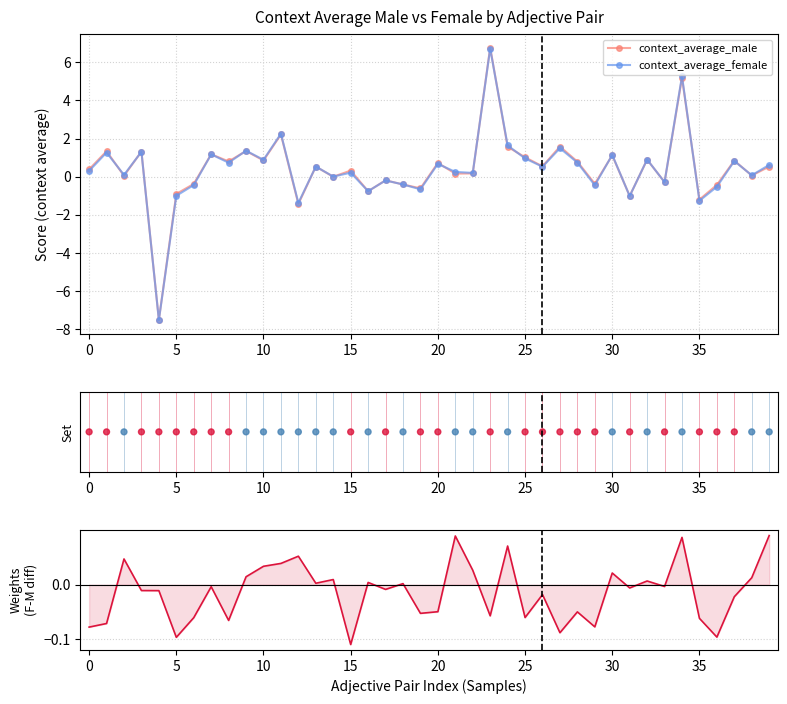

Which series has the widest spread of Y values?

context_average_male